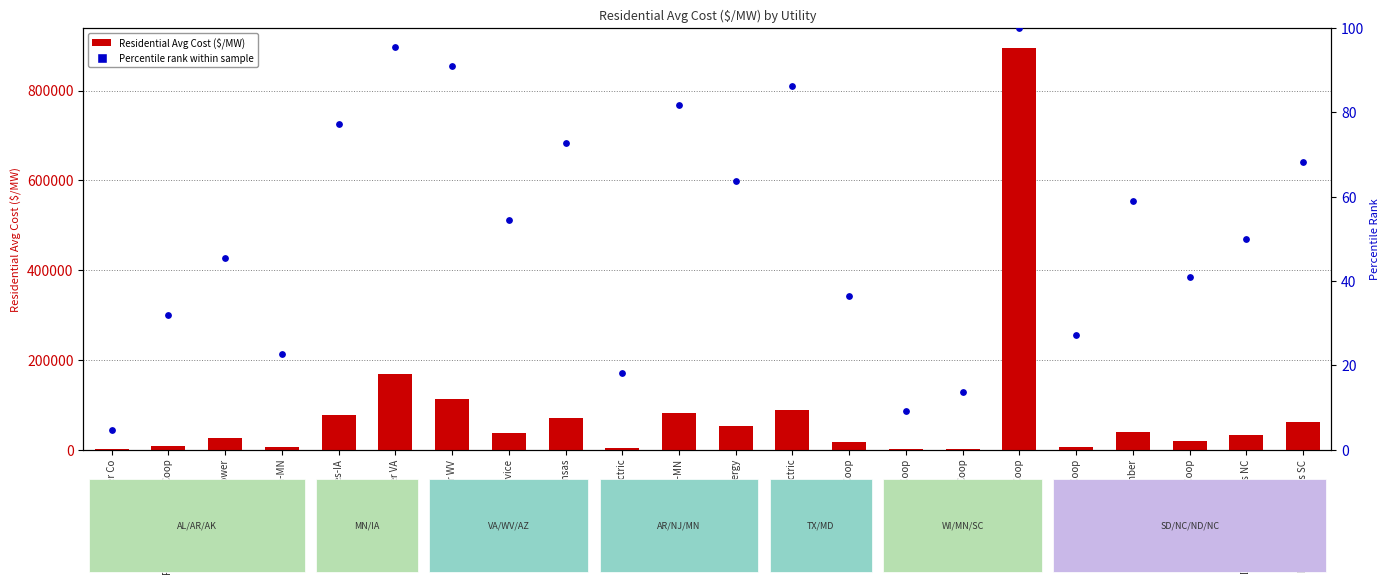

Which series has the largest total across all categories?

Residential Avg Cost ($/MW)